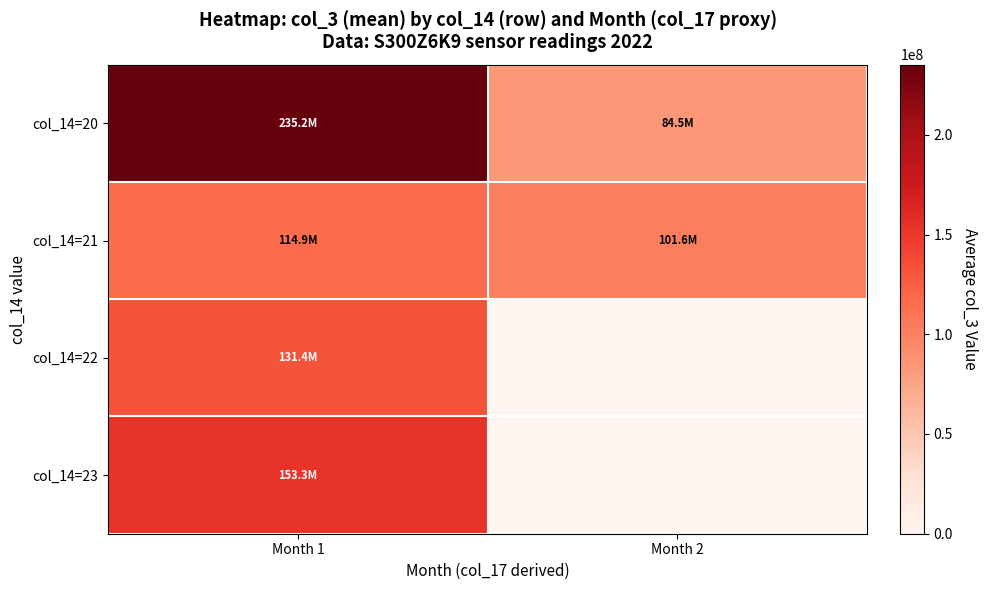

Which has a higher value, Month 2 or Month 1?

Month 1